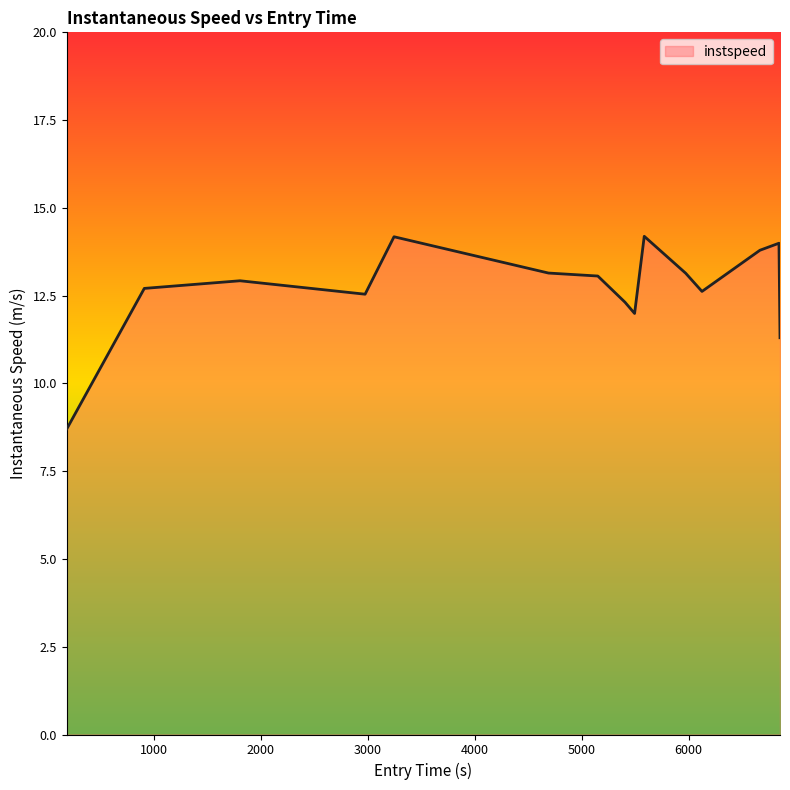

How many lines are shown in the chart?

1